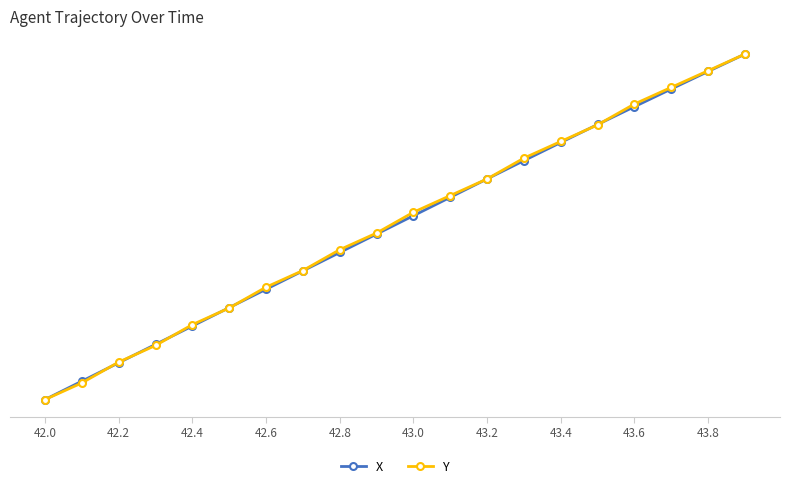

What are all the series names shown in the legend?

X, Y